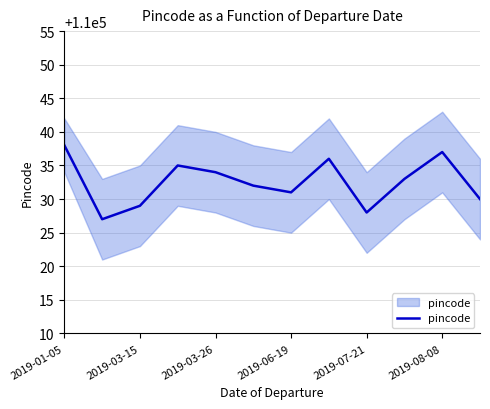

What position from the left is 11?

12